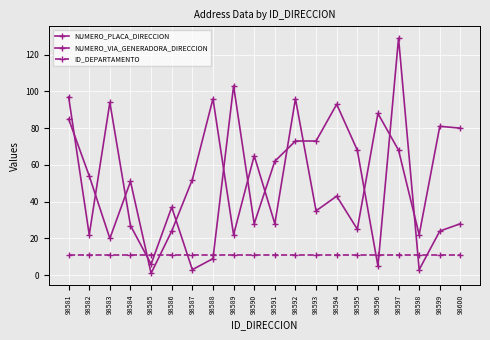

Which has a higher value, 98599 or 98600?

98599